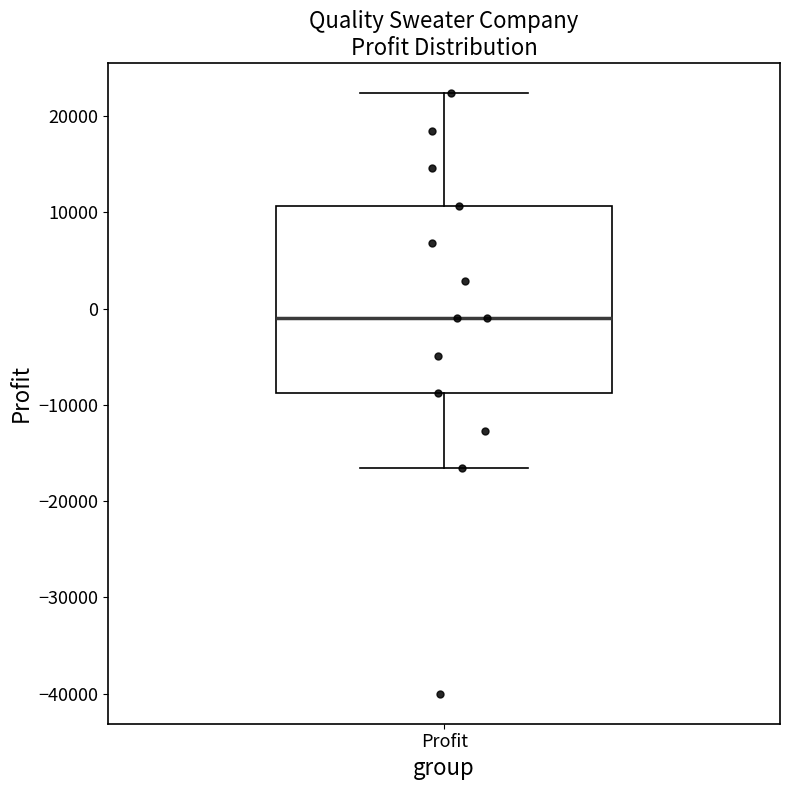

Read this box plot against the y-axis: the position of the median line, the range covered by the box, and the ends of both whiskers. The values are not printed on the chart, so give them approximately, as read against the axis.

median -1000, box -9000 to 11000, whiskers -17000 to 22000